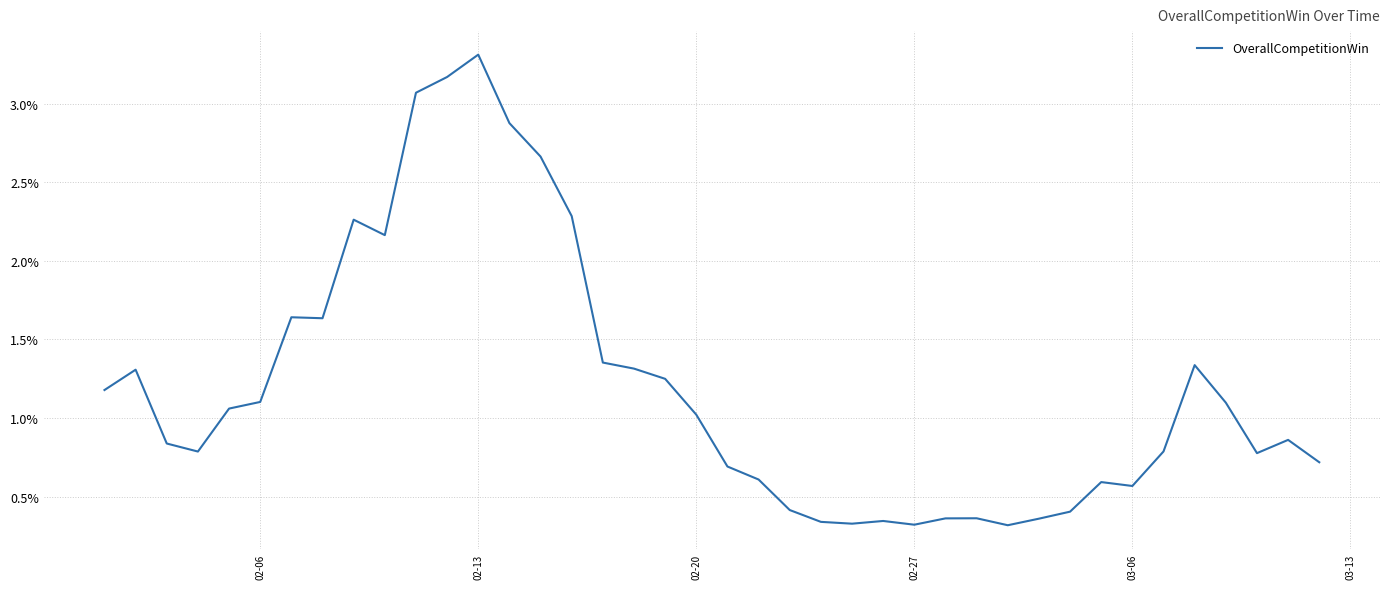

Does the chart display data point markers on the line(s)?

No